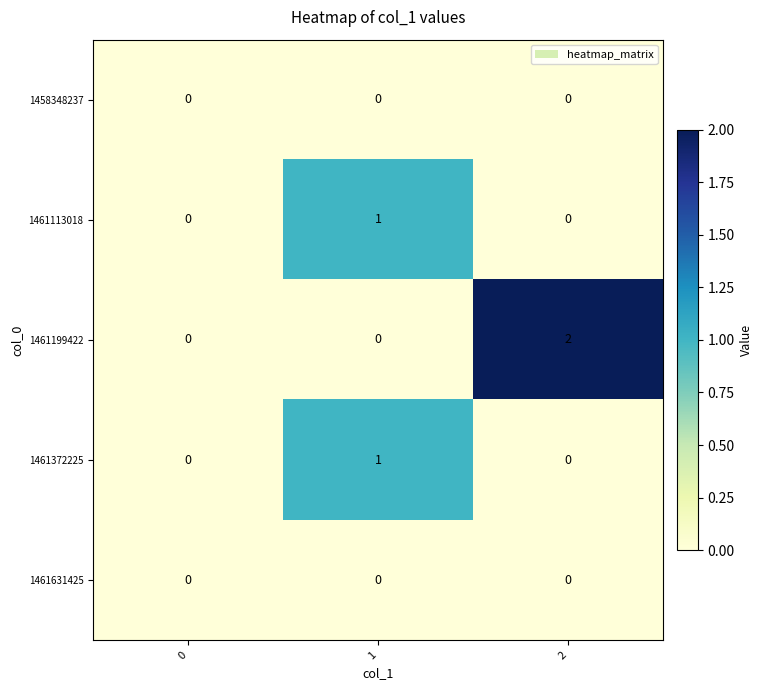

The value of 1461631425 at 1 is 0. True or false?

True